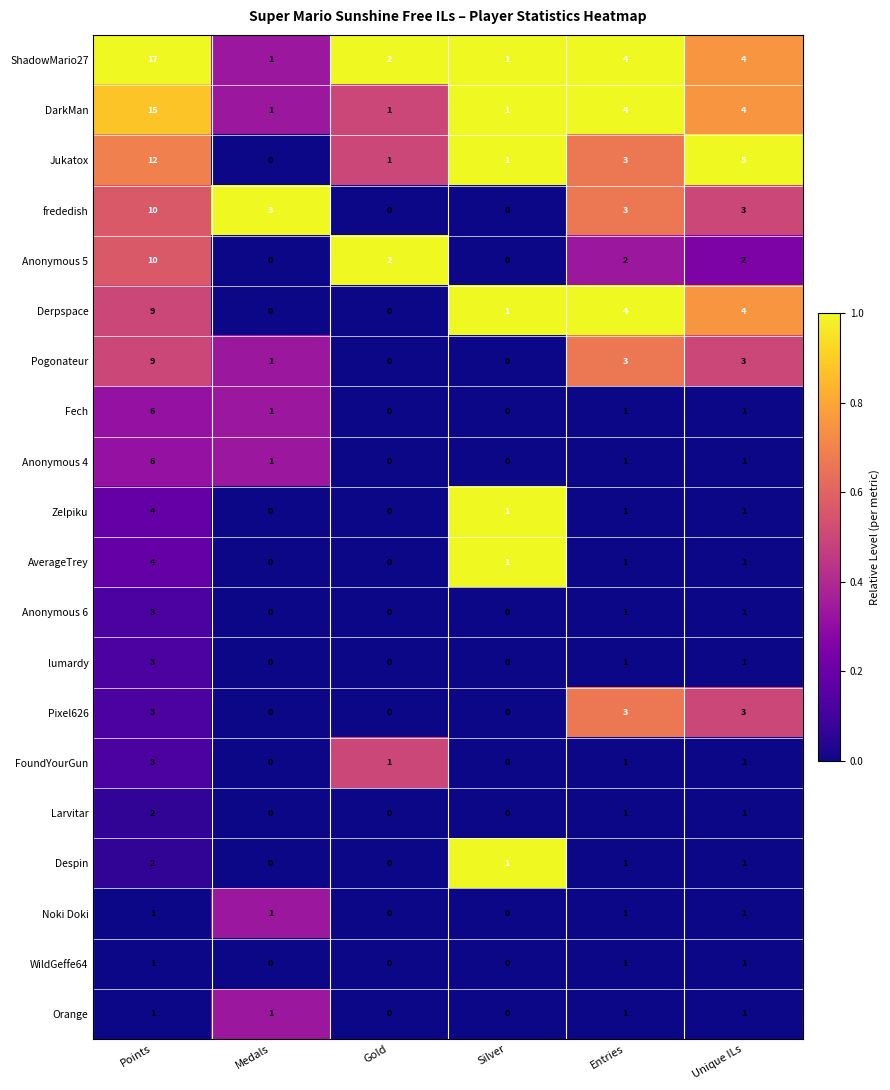

At which category is the sum across all series the highest?

Points